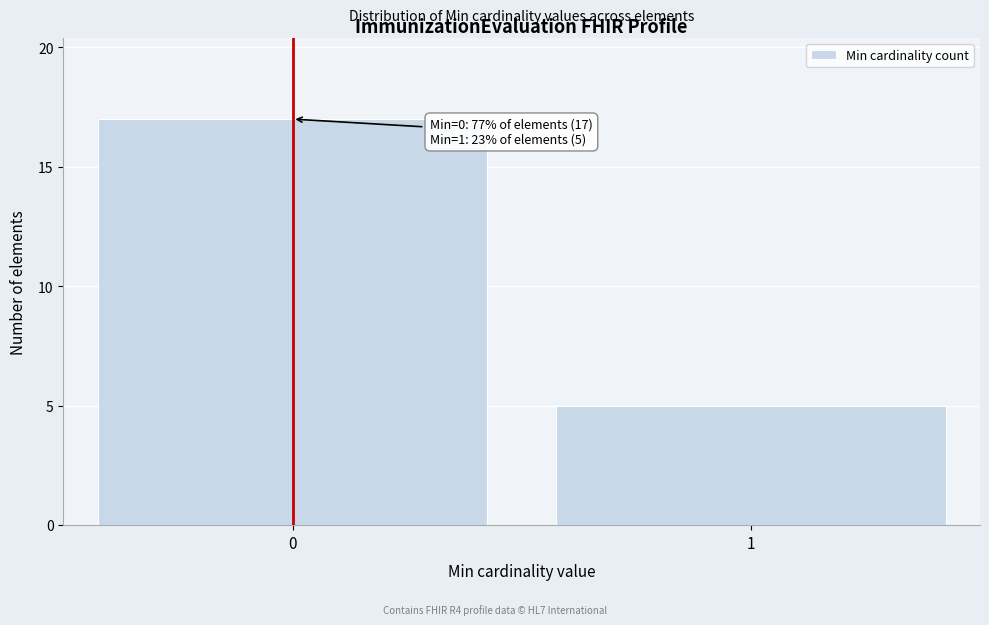

Reading left to right, extract all data points from this chart.

17	5